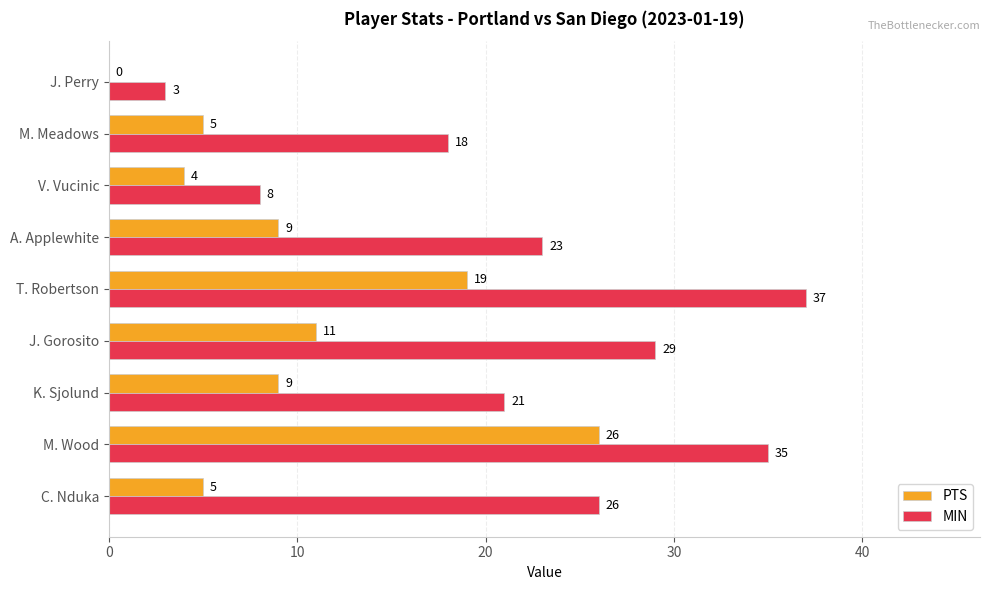

Is it true that MIN equals 3 at J. Perry?

True